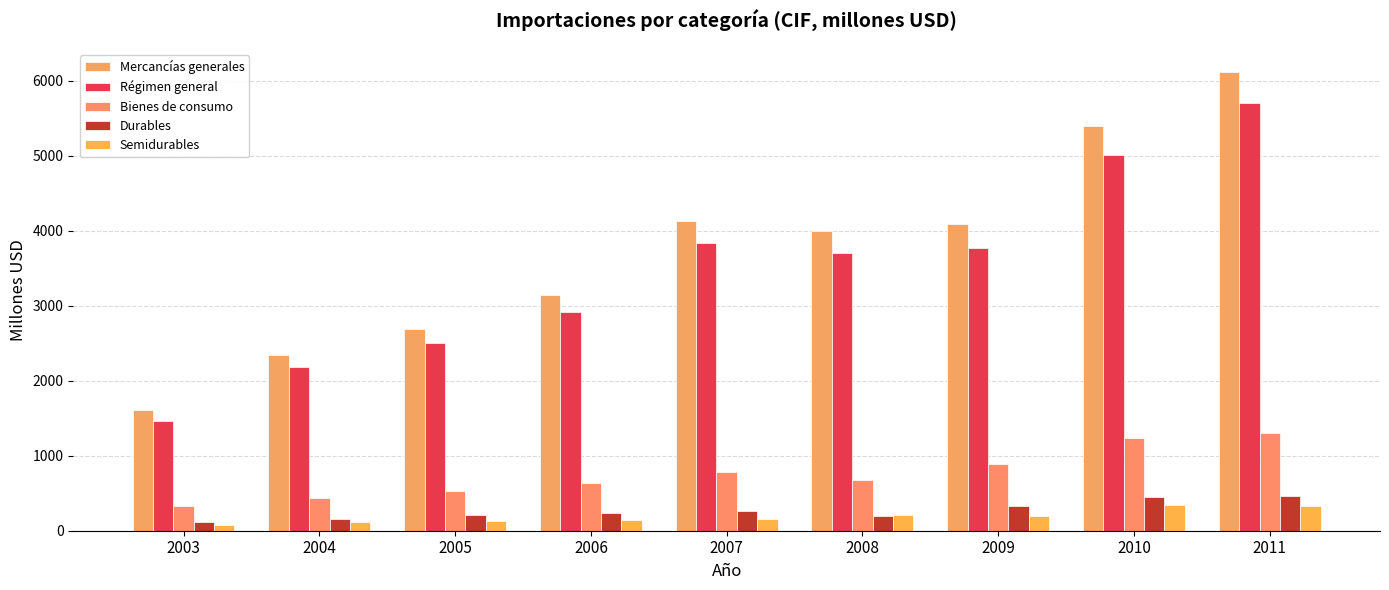

The value of Mercancías generales at 2008 is 6367. True or false?

False